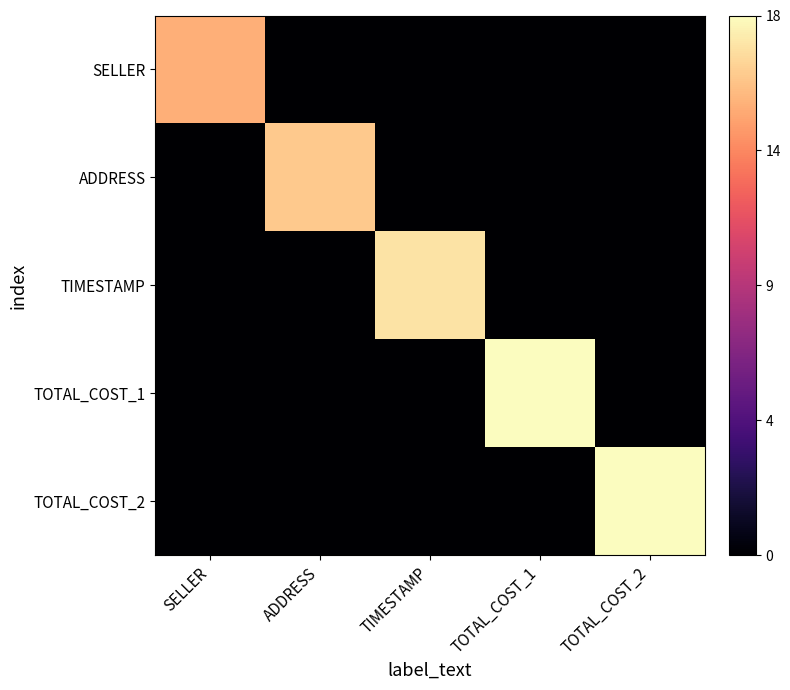

Reading left to right, list all the values displayed in this chart.

SELLER: SELLER=0.8	ADDRESS=0.0	TIMESTAMP=0.0	TOTAL_COST_1=0.0	TOTAL_COST_2=0.0
ADDRESS: SELLER=0.0	ADDRESS=0.9	TIMESTAMP=0.0	TOTAL_COST_1=0.0	TOTAL_COST_2=0.0
TIMESTAMP: SELLER=0.0	ADDRESS=0.0	TIMESTAMP=0.9	TOTAL_COST_1=0.0	TOTAL_COST_2=0.0
TOTAL_COST_1: SELLER=0.0	ADDRESS=0.0	TIMESTAMP=0.0	TOTAL_COST_1=1.0	TOTAL_COST_2=0.0
TOTAL_COST_2: SELLER=0.0	ADDRESS=0.0	TIMESTAMP=0.0	TOTAL_COST_1=0.0	TOTAL_COST_2=1.0